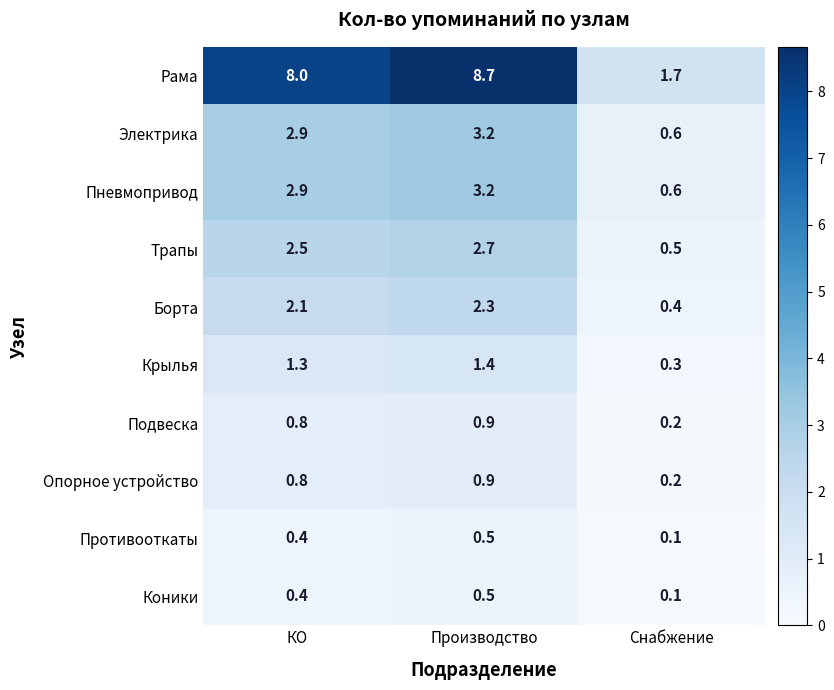

Rank the categories by Коники value from lowest to highest.

Снабжение, КО, Производство